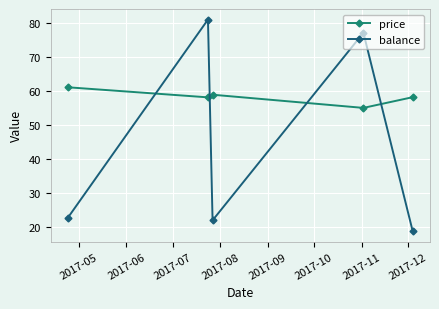

What is the smallest value displayed?

18.9